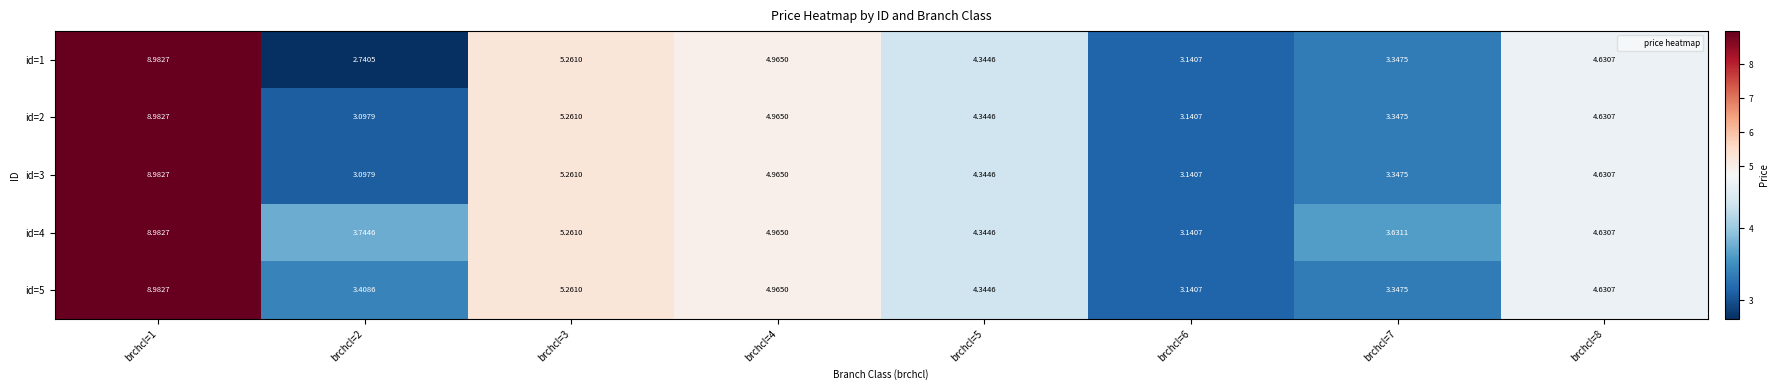

At which category is the sum across all series the highest?

brchcl=1